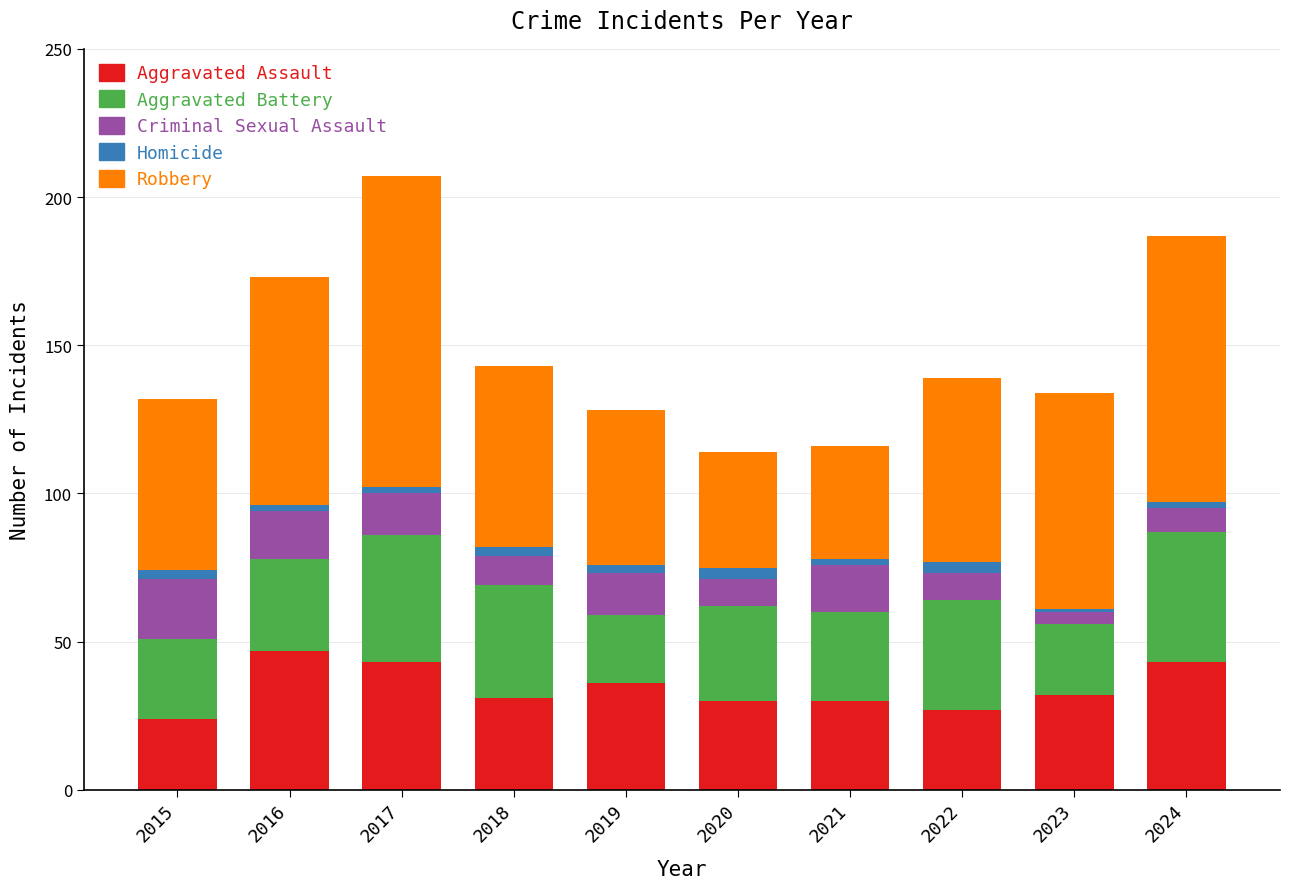

What is the difference between the maximum and minimum values in the Aggravated Assault series?

23